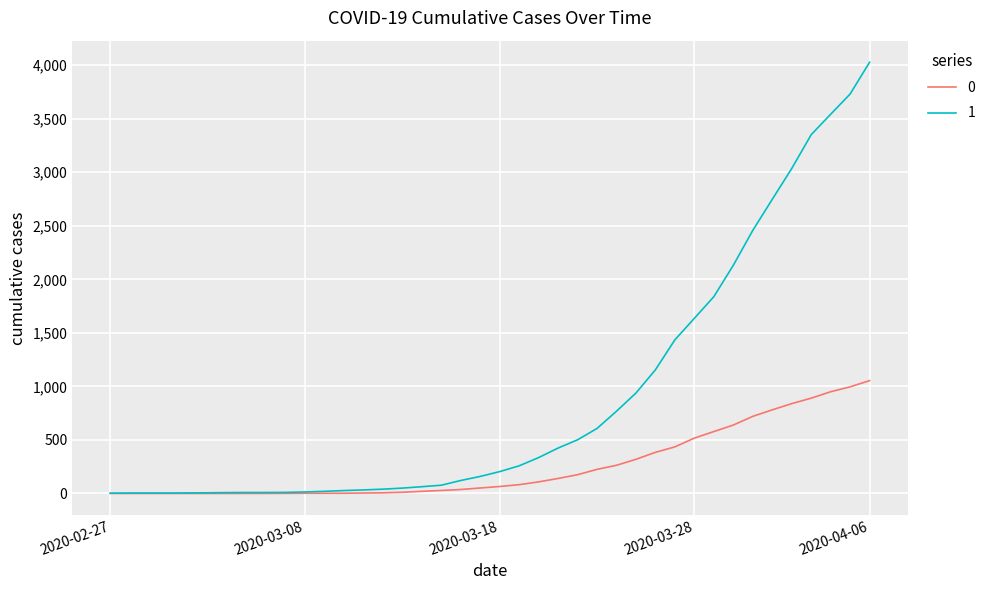

Rank the series by their average value, from lowest to highest.

0, 1